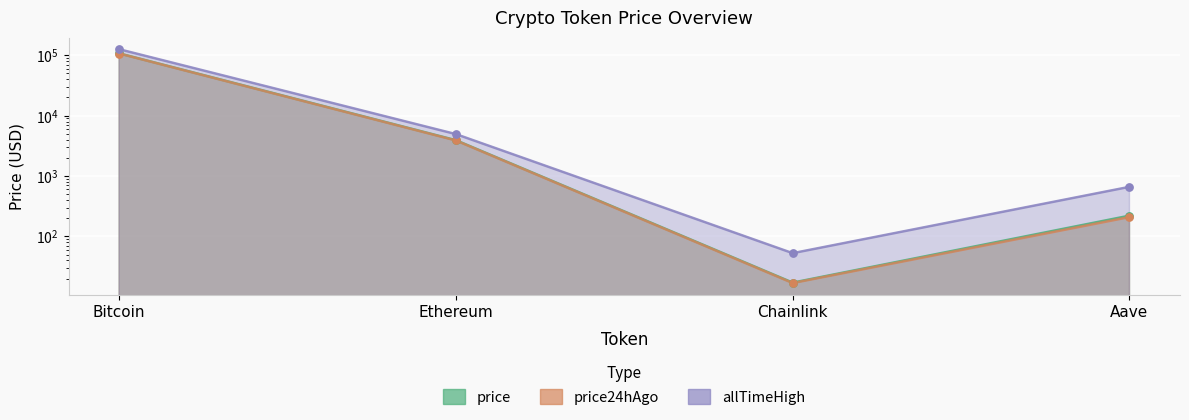

Which series reaches the maximum Y coordinate?

allTimeHigh